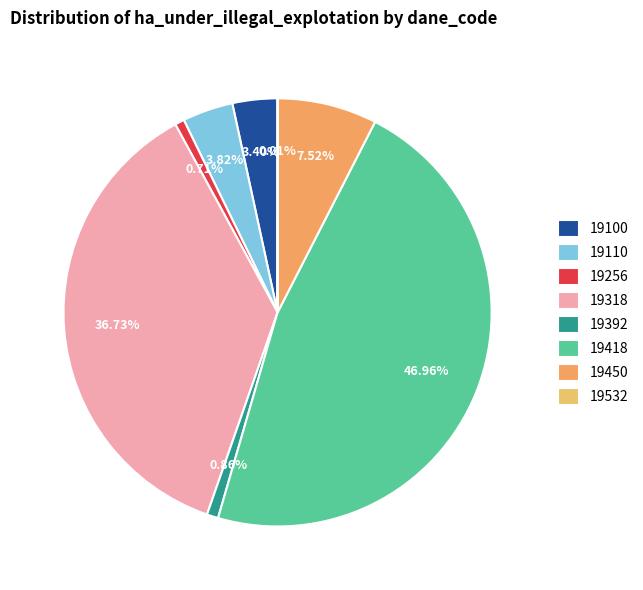

Count the number of slices in the pie.

8